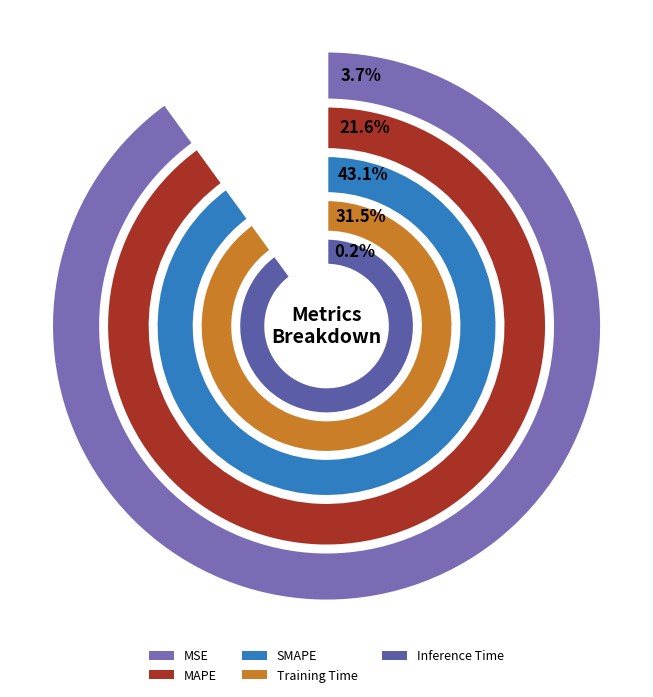

What percentage do SMAPE and Training Time together represent?

74.5%